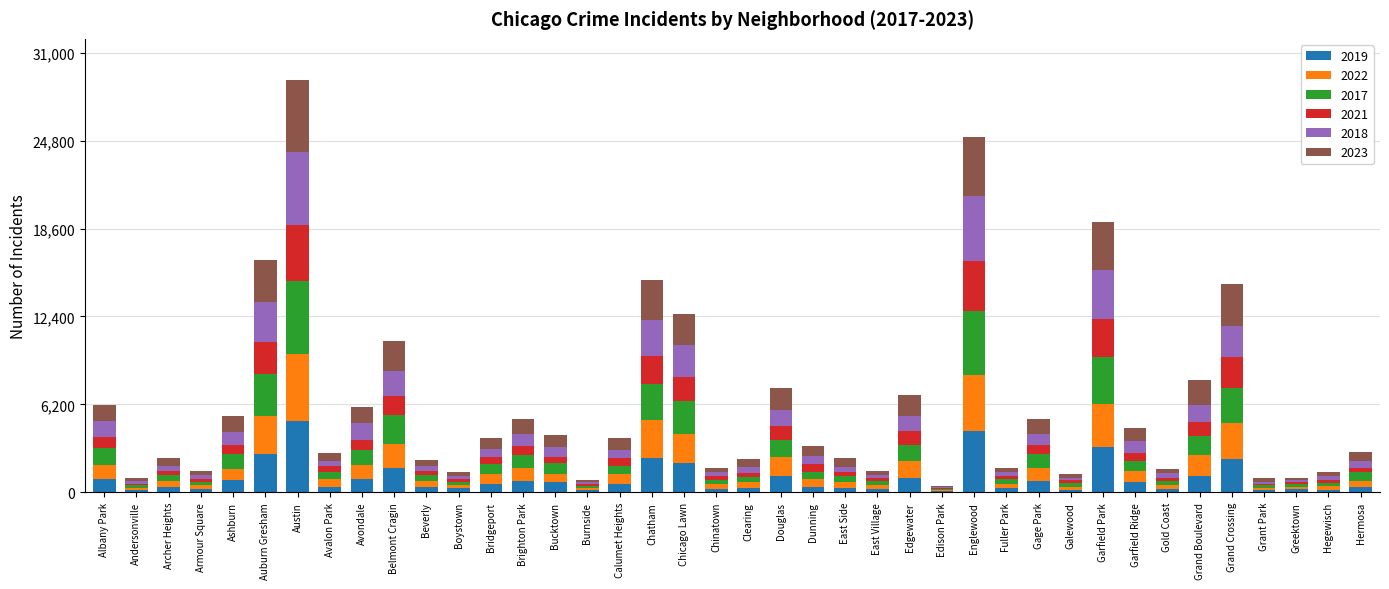

At which category is the sum across all series the highest?

Austin